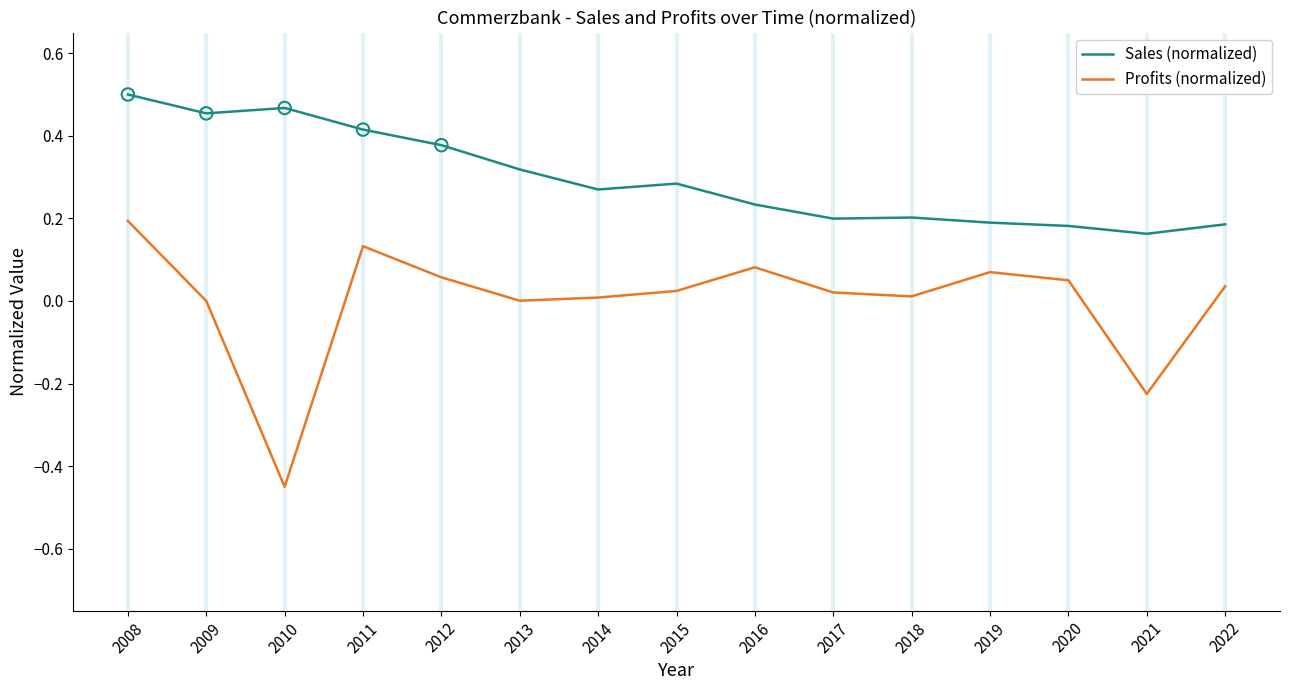

Which series has the largest range (max minus min)?

Profits (normalized)